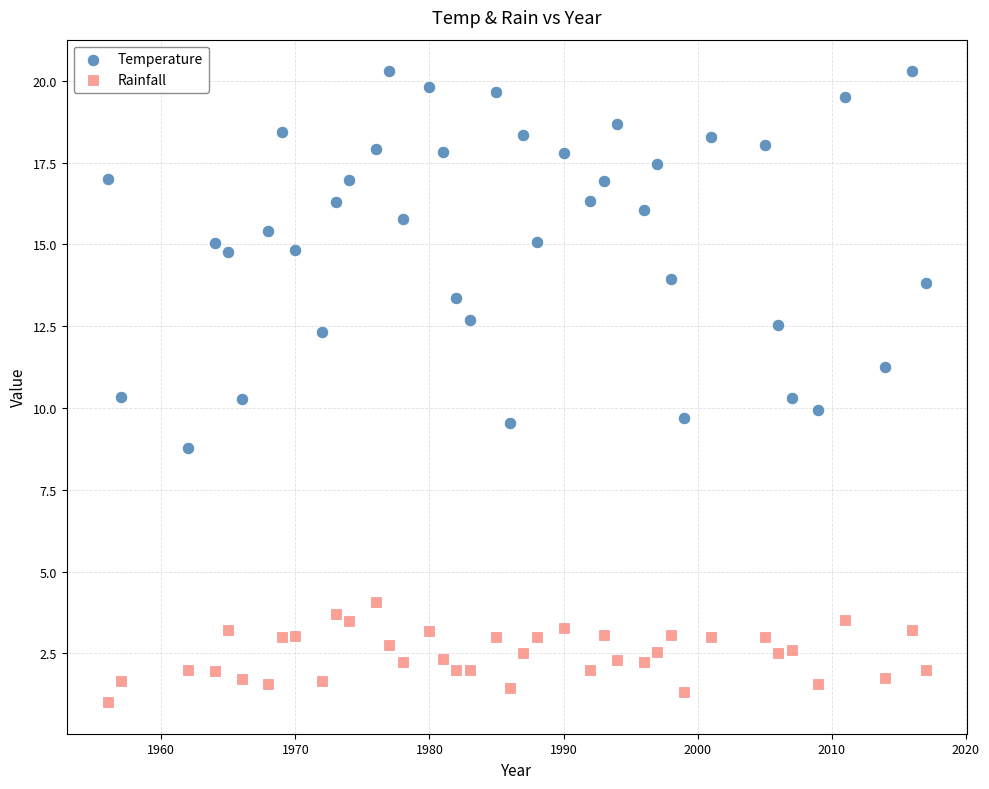

Across all data points, what is the range of Y values (max minus min)?

19.3